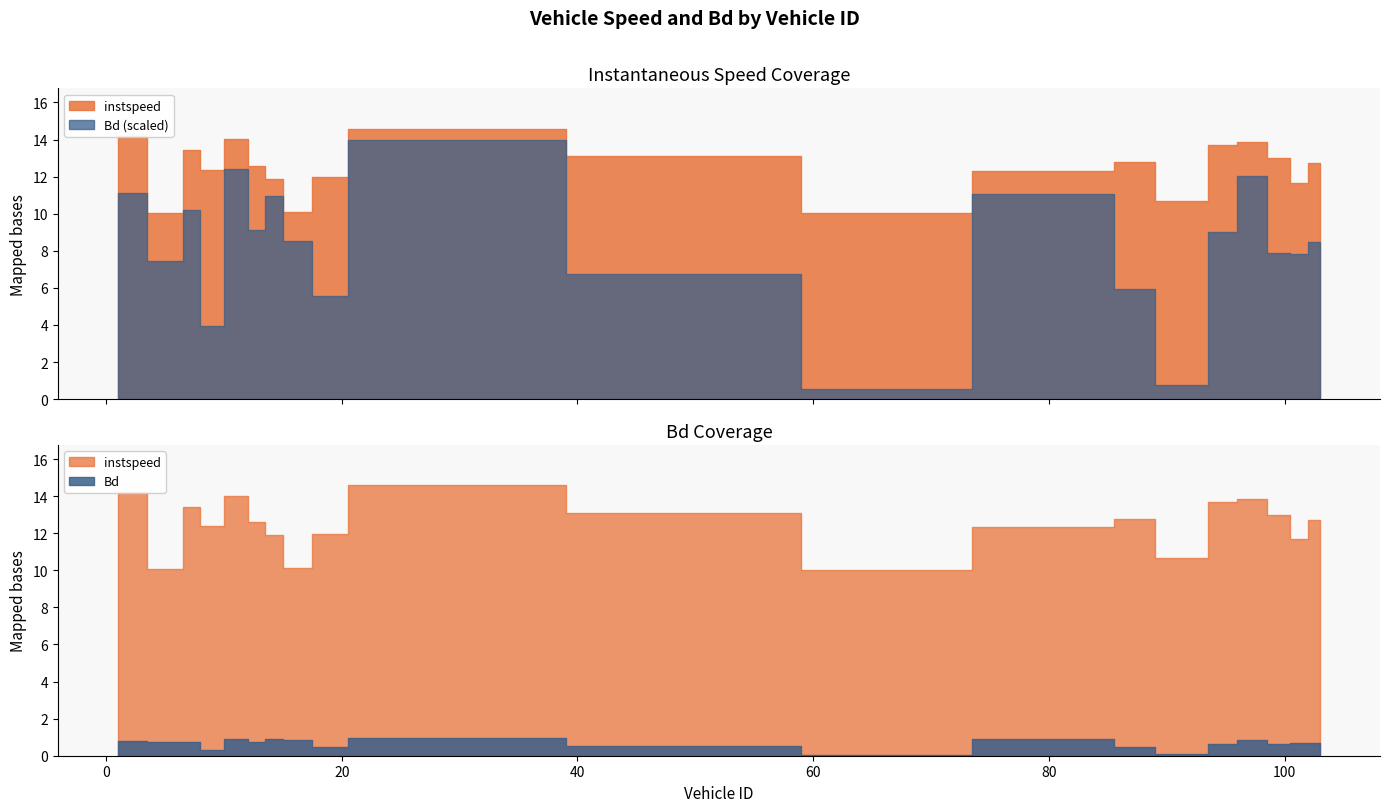

Where is the first local minimum for instspeed?

6.0